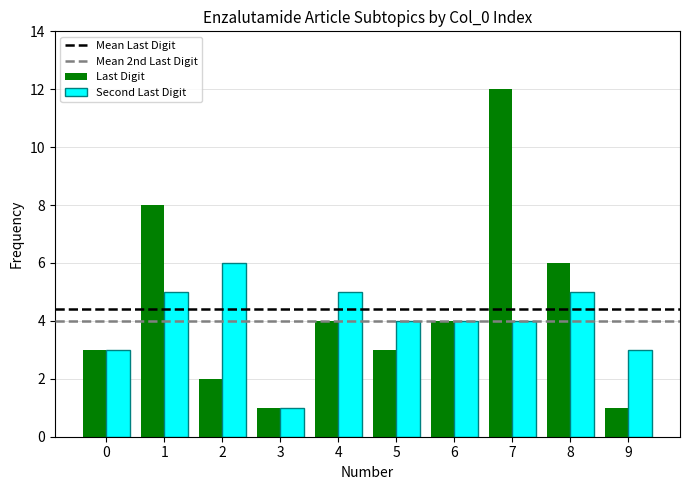

What is the approximate value of Last Digit at 1?

8